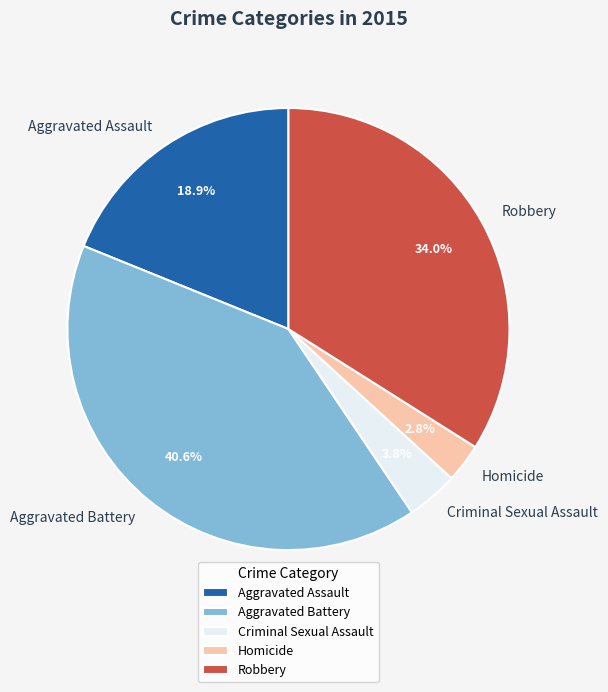

Which category has the smallest portion of the pie?

Homicide